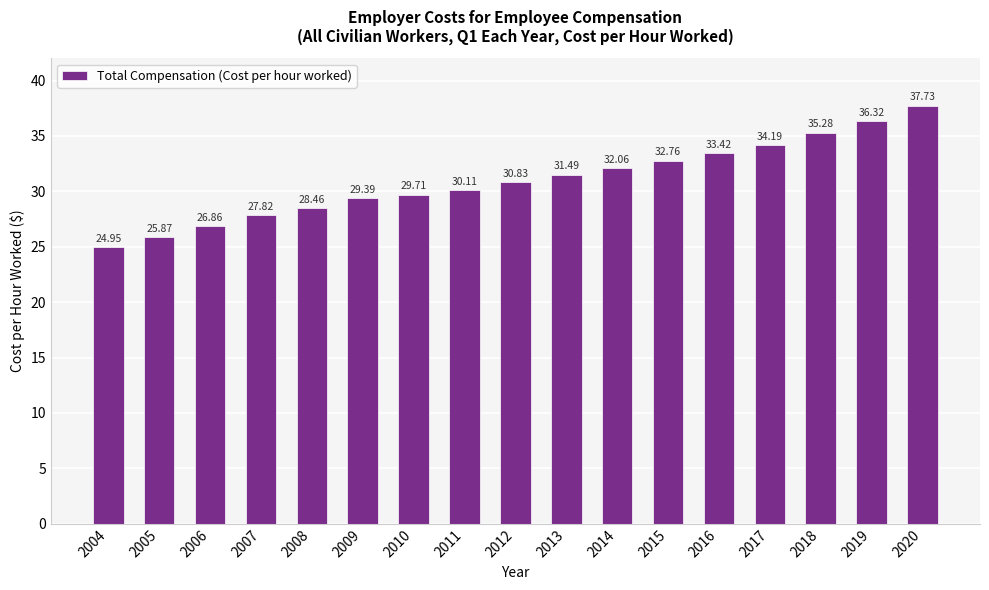

What is the average value?

31.0